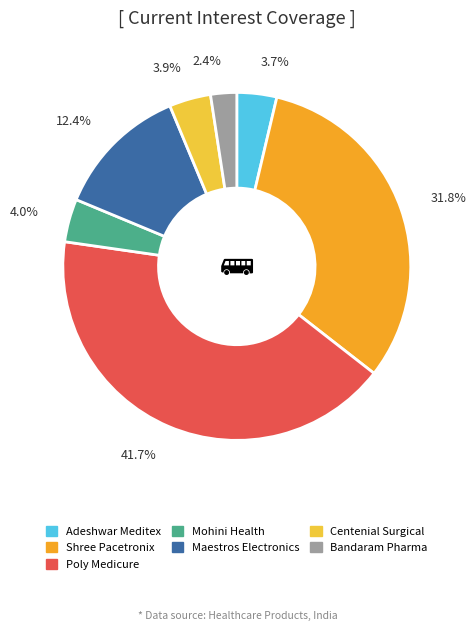

What is the total percentage of Shree Pacetronix and Adeshwar Meditex?

35.5%